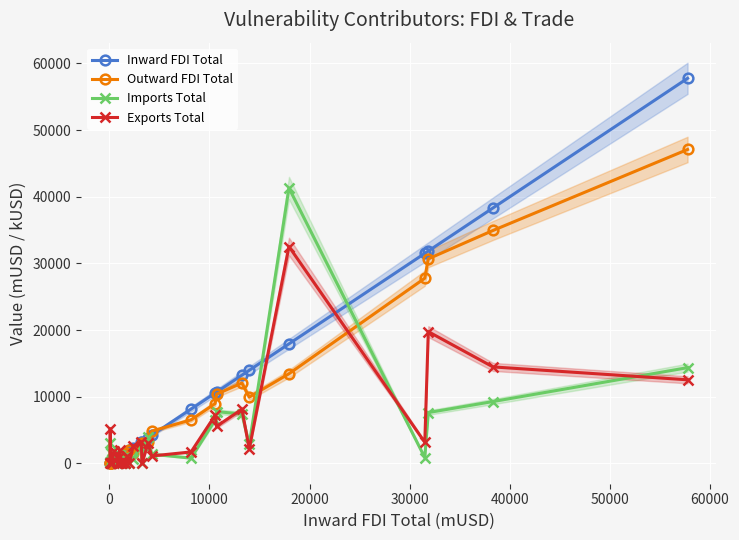

The Exports Total series shows 5.8 at 10000. True or false?

False